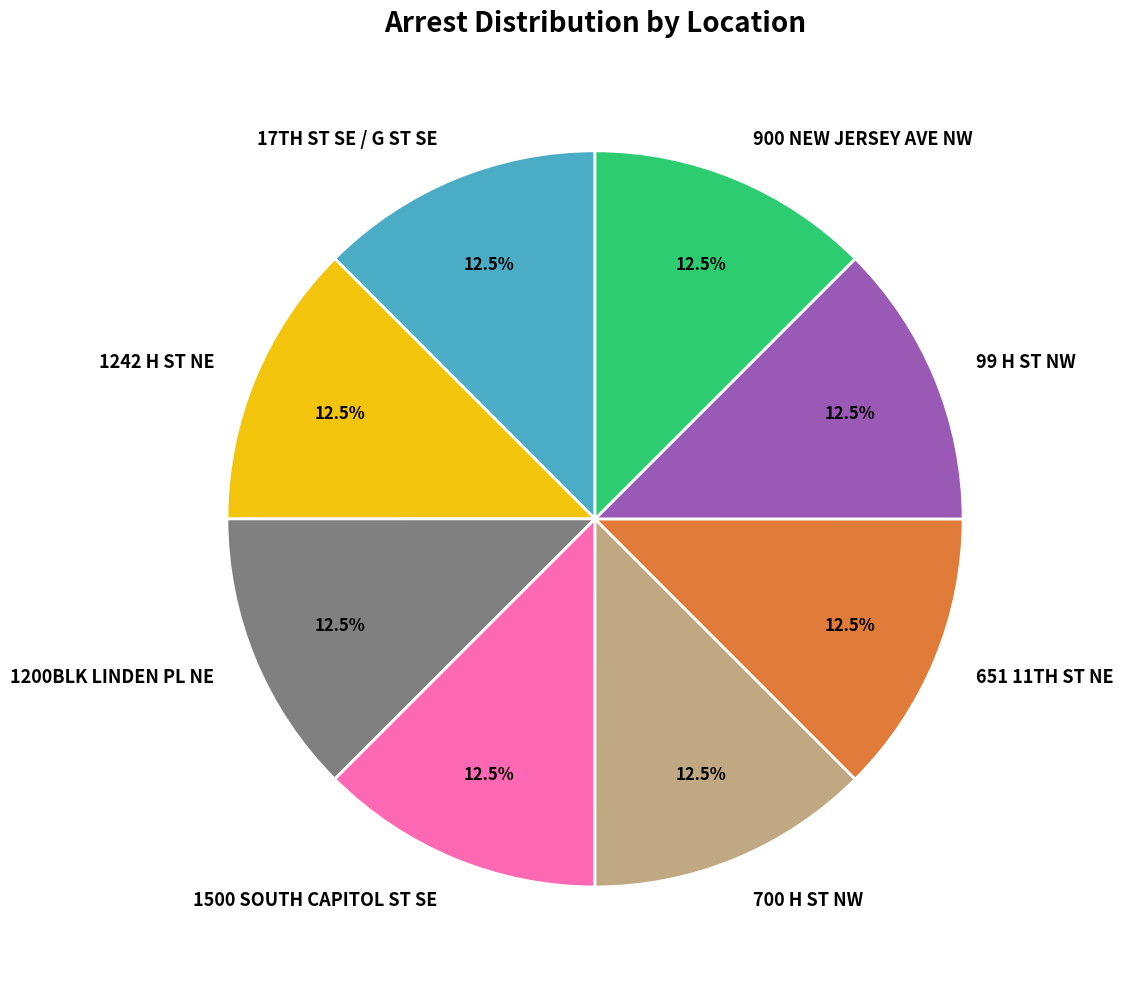

Combined, do 99 H ST NW and 700 H ST NW account for over 50%?

No